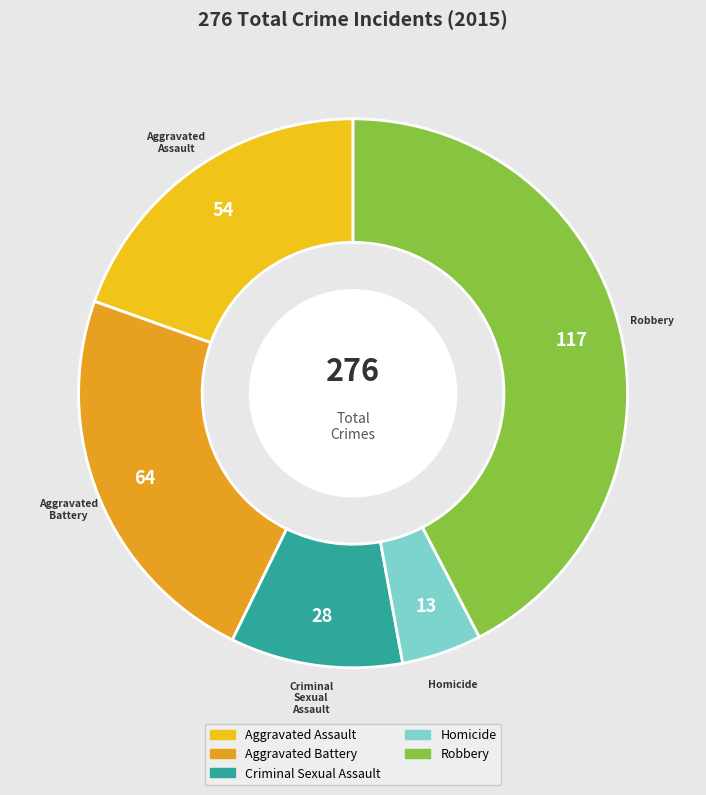

Which has a higher value, Robbery or Homicide?

Robbery